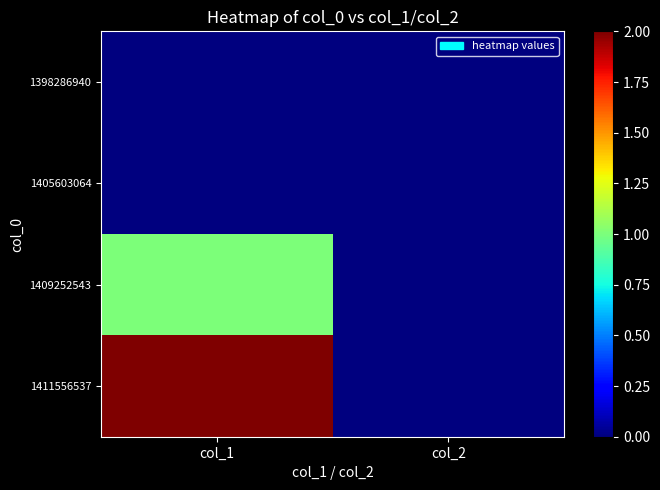

How many categories are shown in the chart?

2